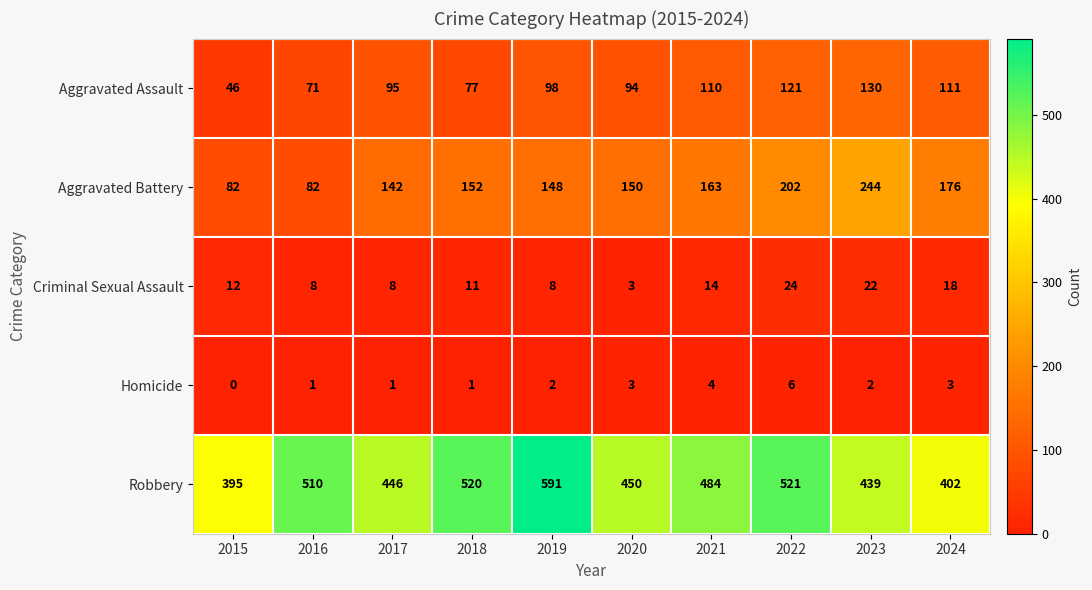

Which series has the widest spread of values?

Robbery